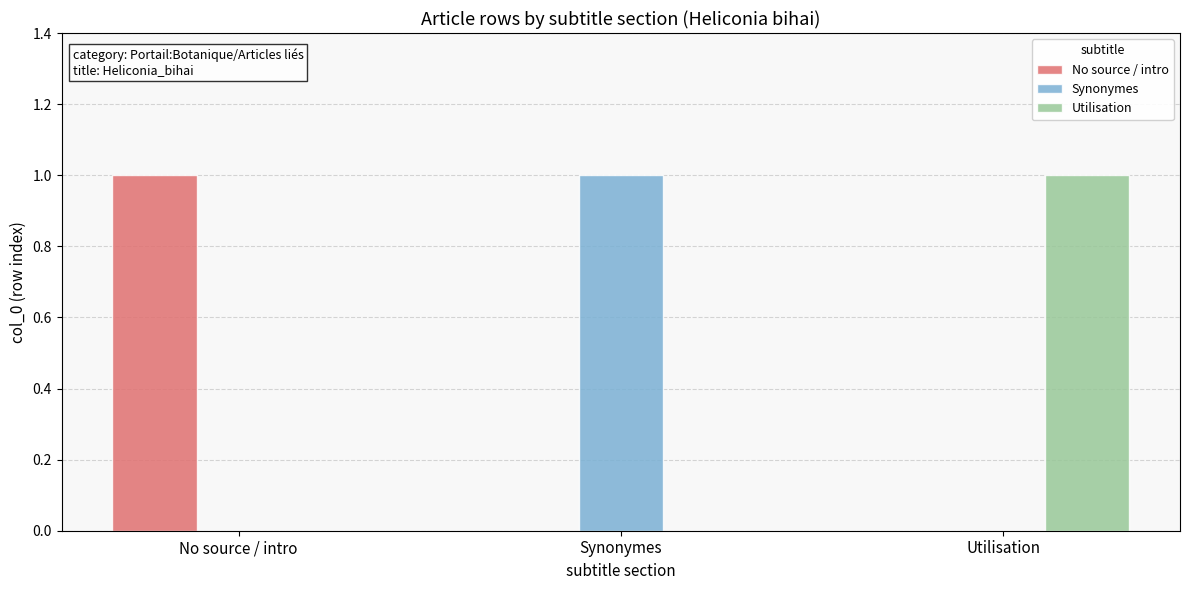

How many No source / intro values are between 0 and 1?

3